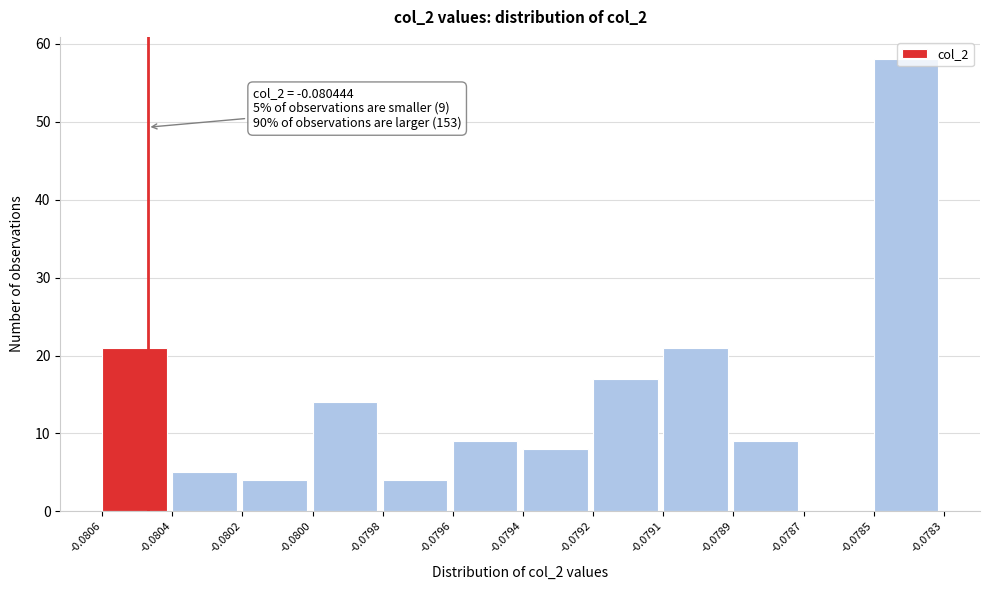

What is the change in value from -0.0794 to -0.0791?

+13